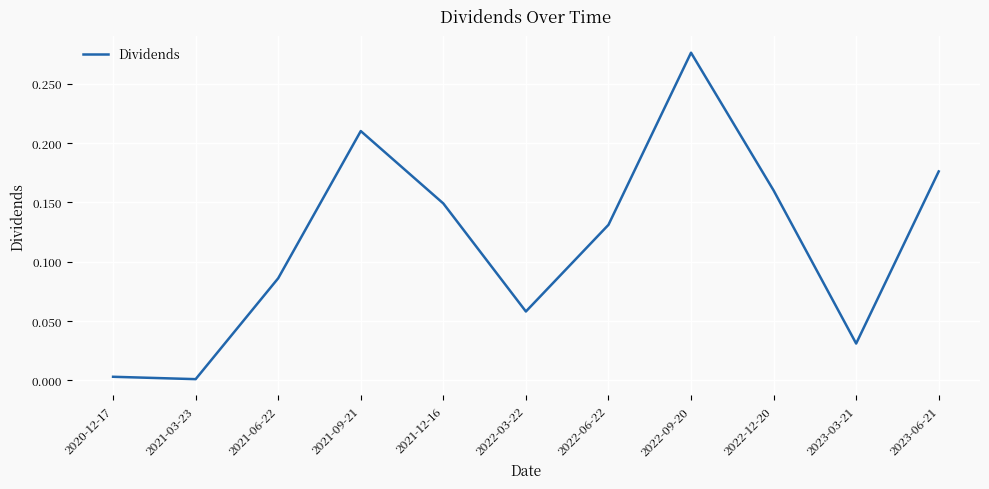

Is it true that the value at 2023-03-21 is 0.0?

True